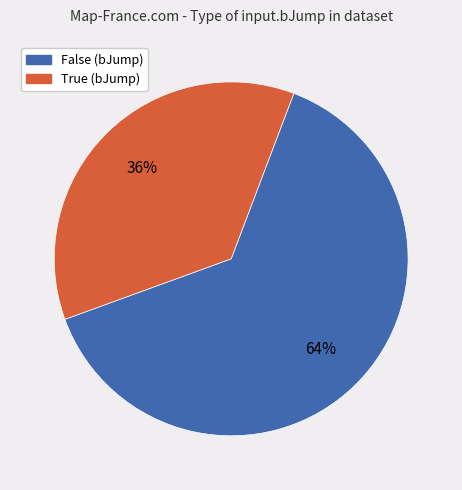

Approximately how many times larger is the value at True compared to False?

0.6